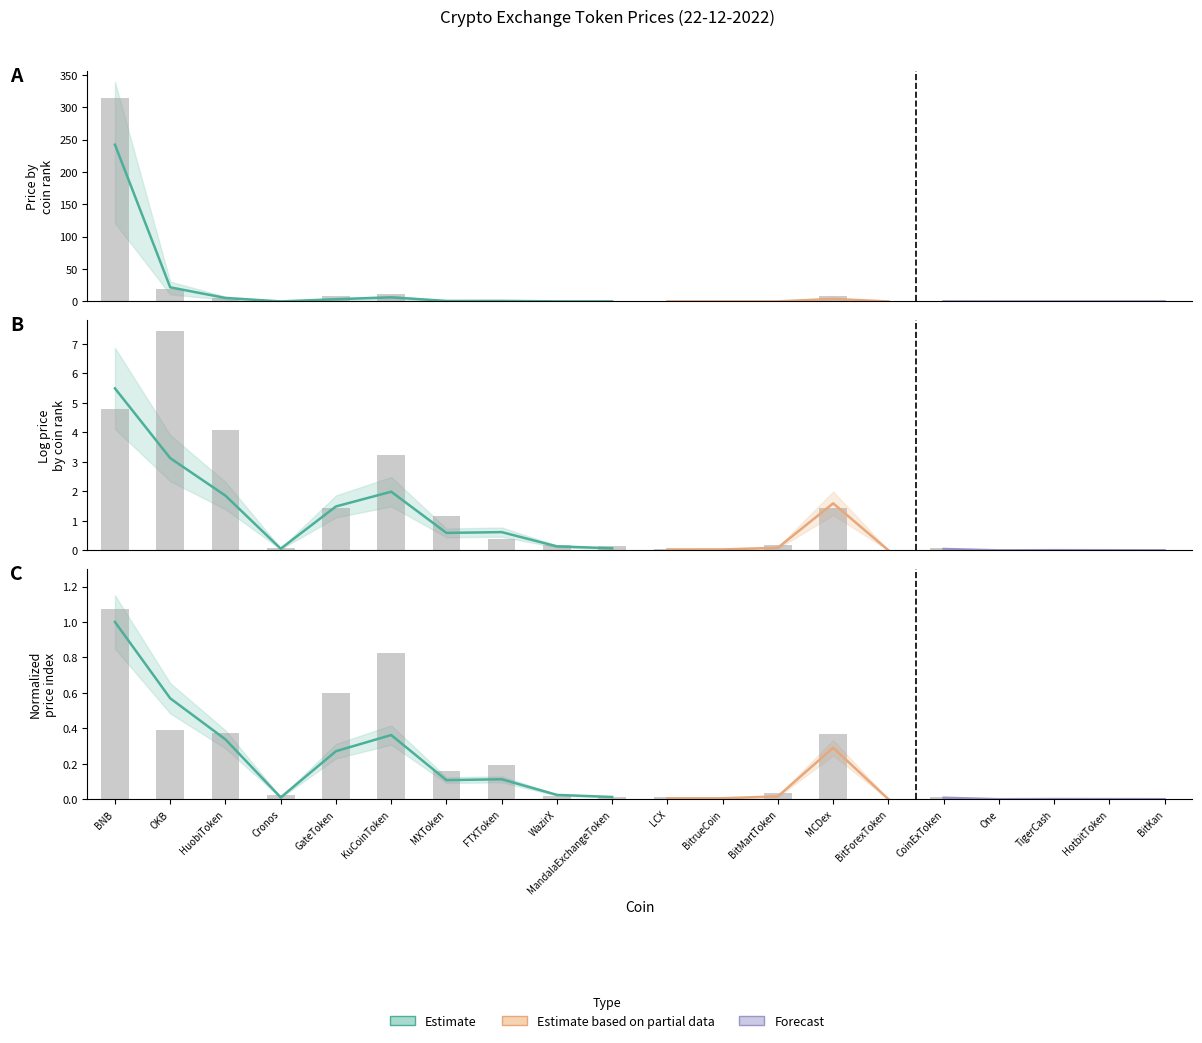

What position from the left is OKB?

2